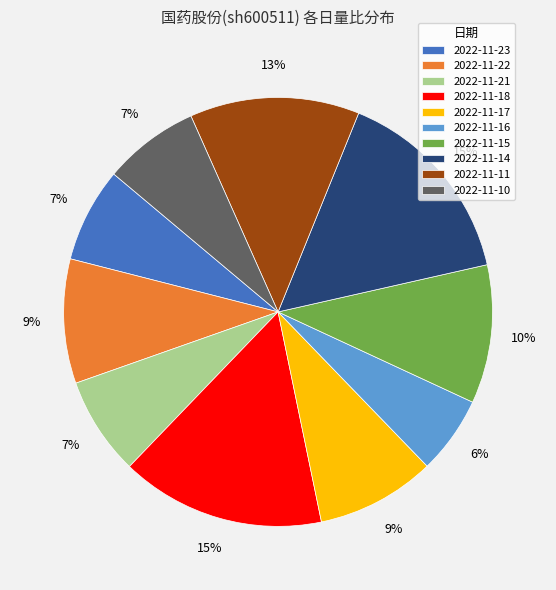

Combined, do 2022-11-11 and 2022-11-18 account for over 50%?

No